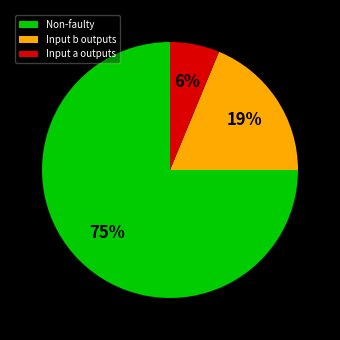

To the nearest percent, what is the difference between the largest and smallest slice percentages?

69%